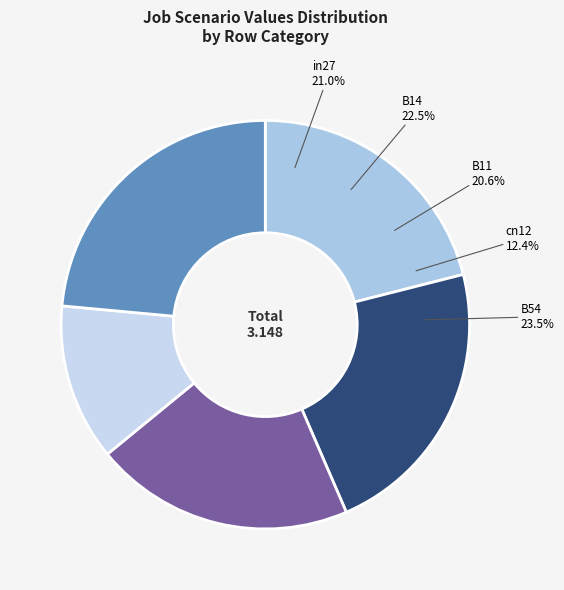

Rank the categories by value from highest to lowest.

B54, B14, in27, B11, cn12